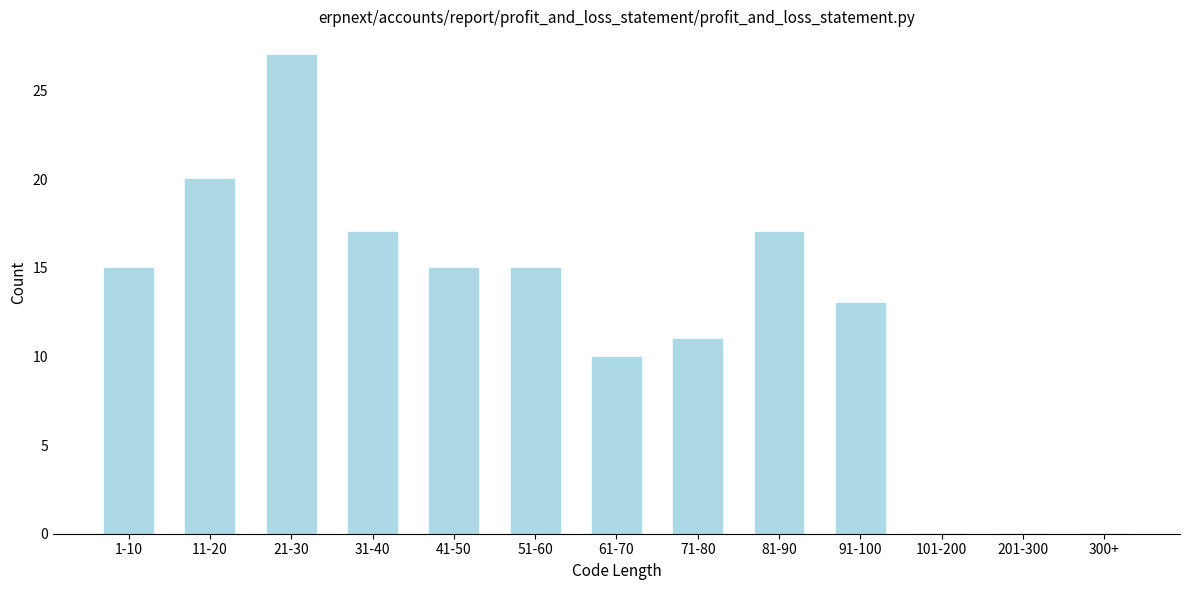

Reading left to right, what are all the values shown in this chart?

1-10=15	11-20=20	21-30=27	31-40=17	41-50=15	51-60=15	61-70=10	71-80=11	81-90=17	91-100=13	101-200=0	201-300=0	300+=0